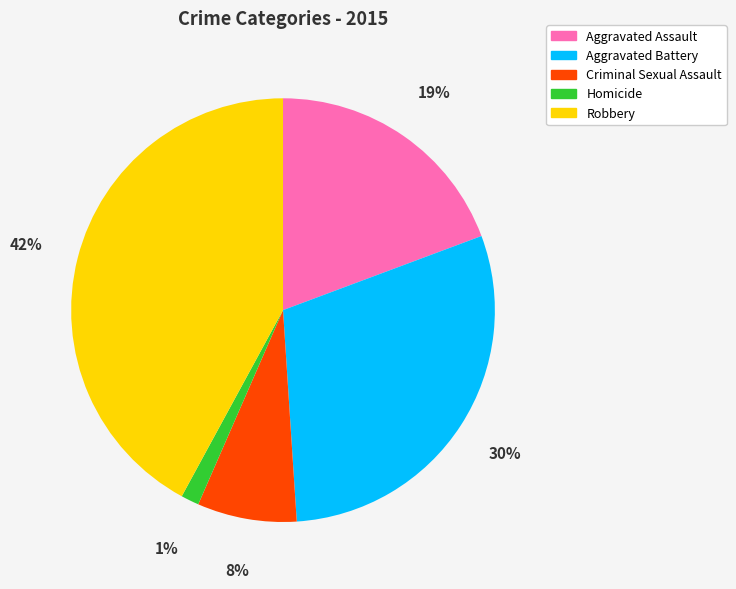

Is Criminal Sexual Assault the majority of the pie?

No